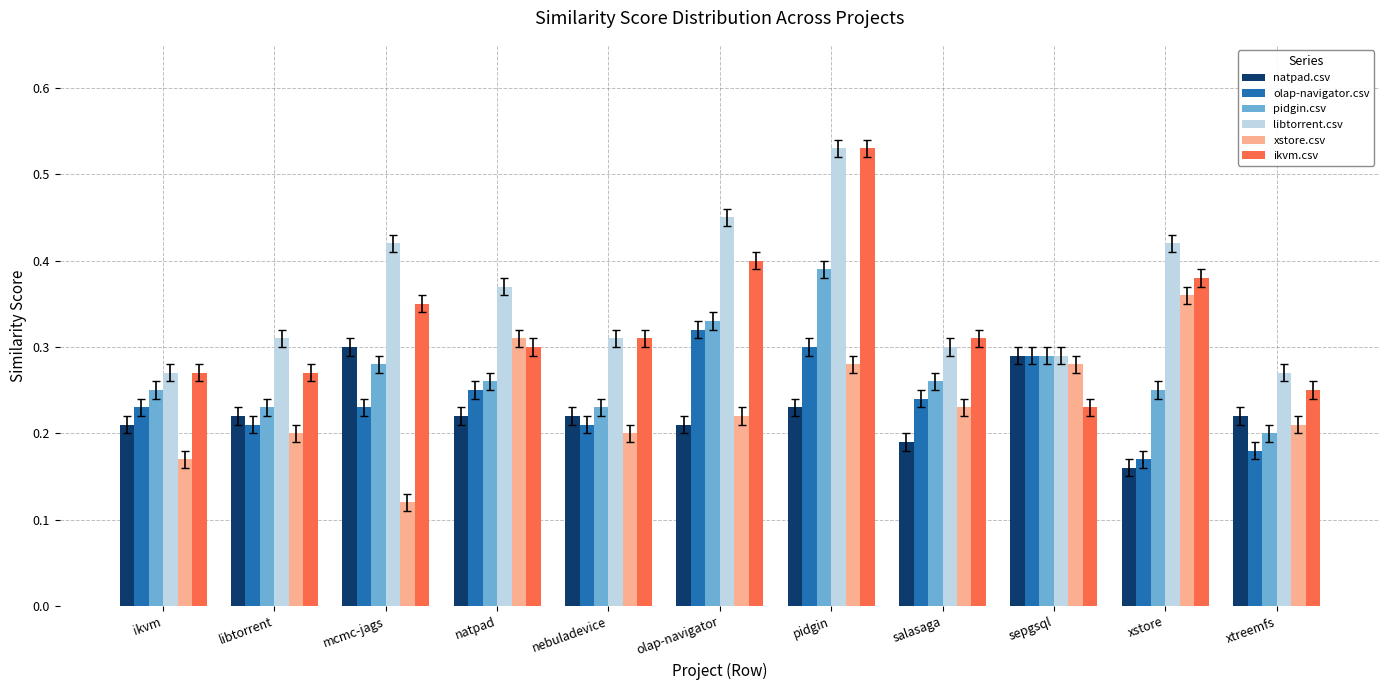

How many groups of bars are there?

11